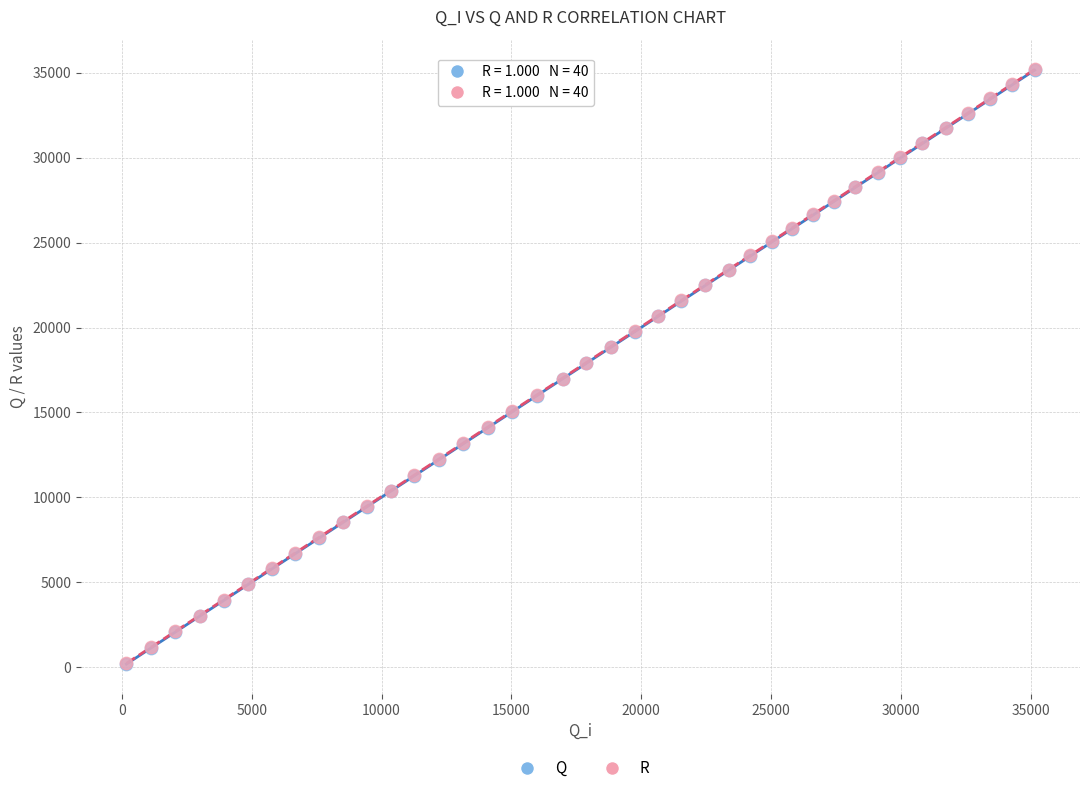

What are all the series names shown in the legend?

Q, R